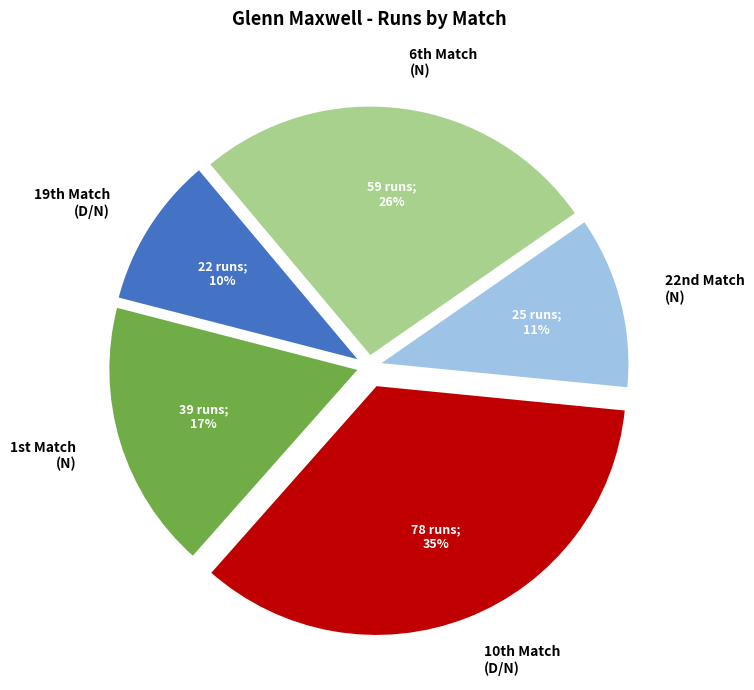

Rank the categories by value from lowest to highest.

19th Match (D/N), 22nd Match (N), 1st Match (N), 6th Match (N), 10th Match (D/N)